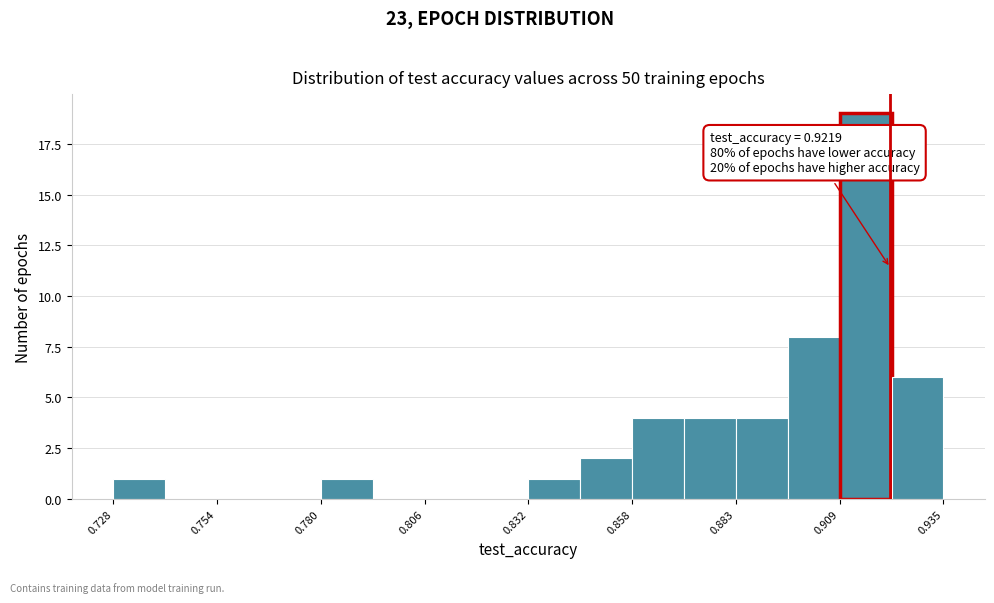

Read against the x-axis, roughly where is the centre of the tallest bar?

0.915